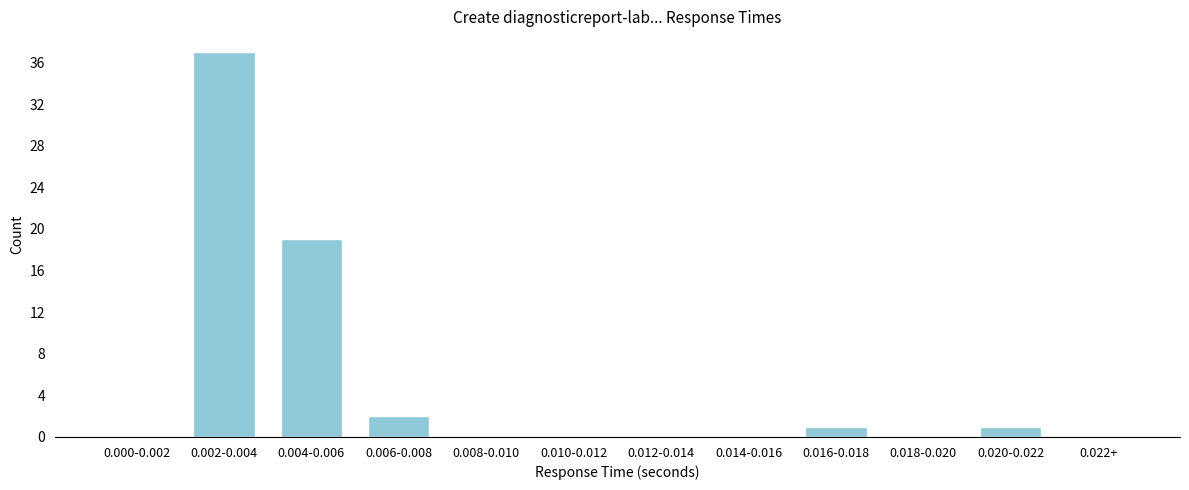

Reading left to right, list all the values displayed in this chart.

0.000-0.002=0	0.002-0.004=37	0.004-0.006=19	0.006-0.008=2	0.008-0.010=0	0.010-0.012=0	0.012-0.014=0	0.014-0.016=0	0.016-0.018=1	0.018-0.020=0	0.020-0.022=1	0.022+=0